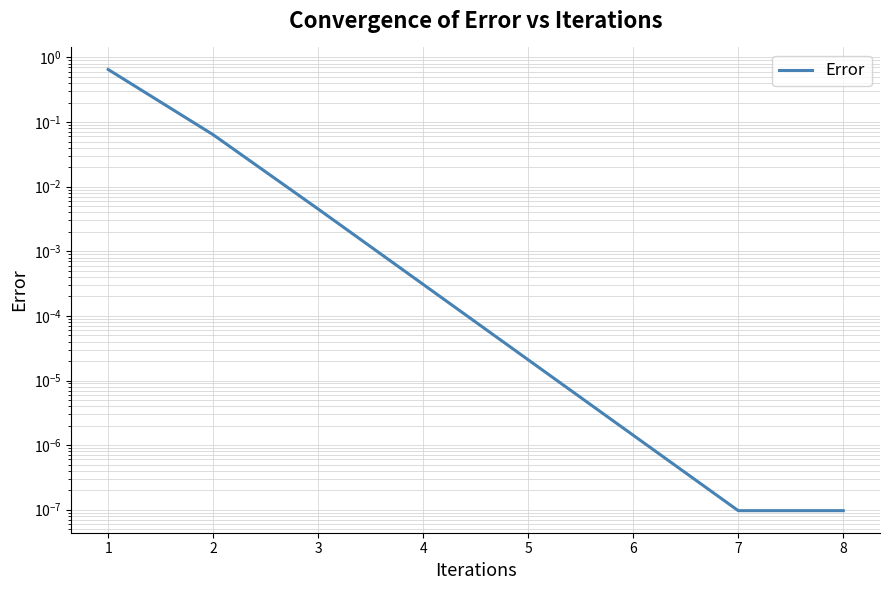

At which category does the chart reach its peak across all series?

1